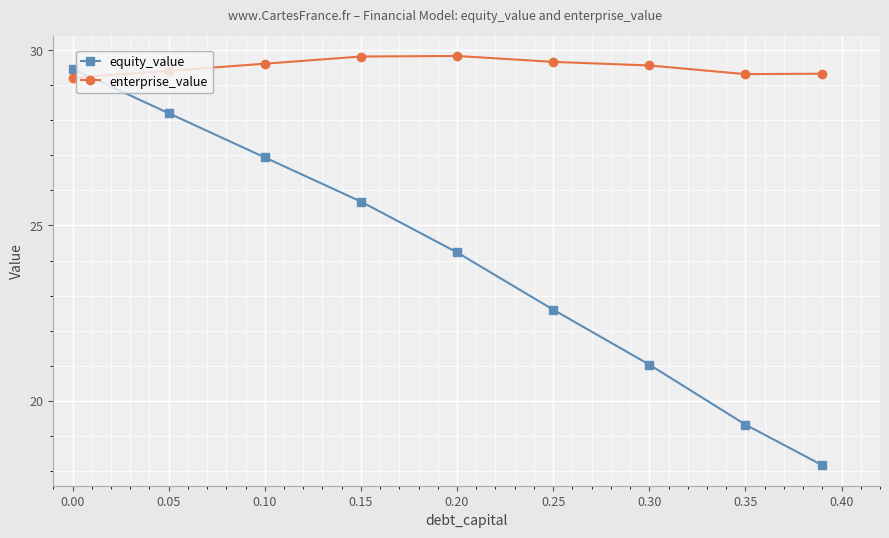

How many intersections are there between enterprise_value and equity_value?

1